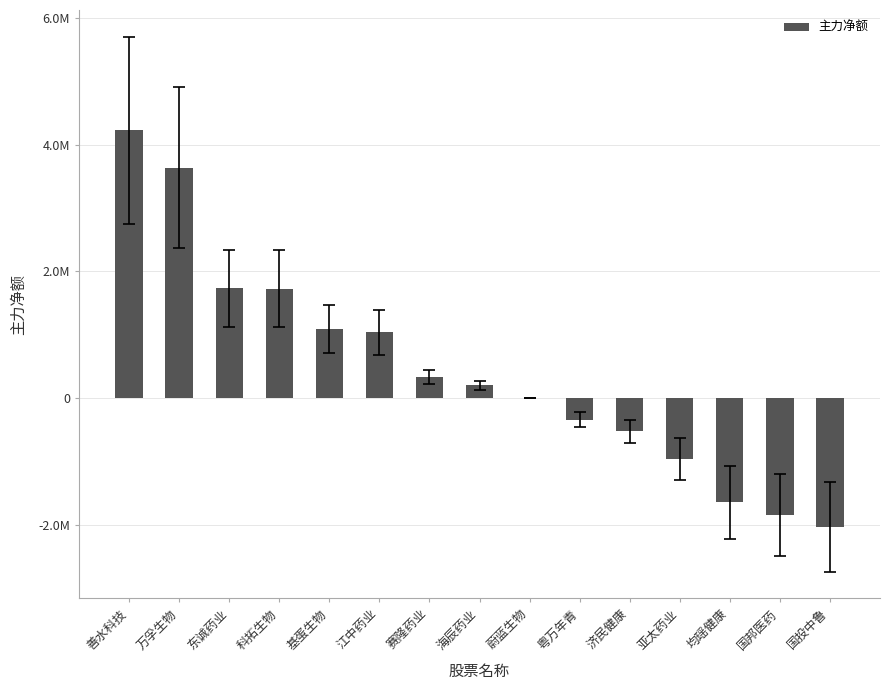

How many values are below zero?

6